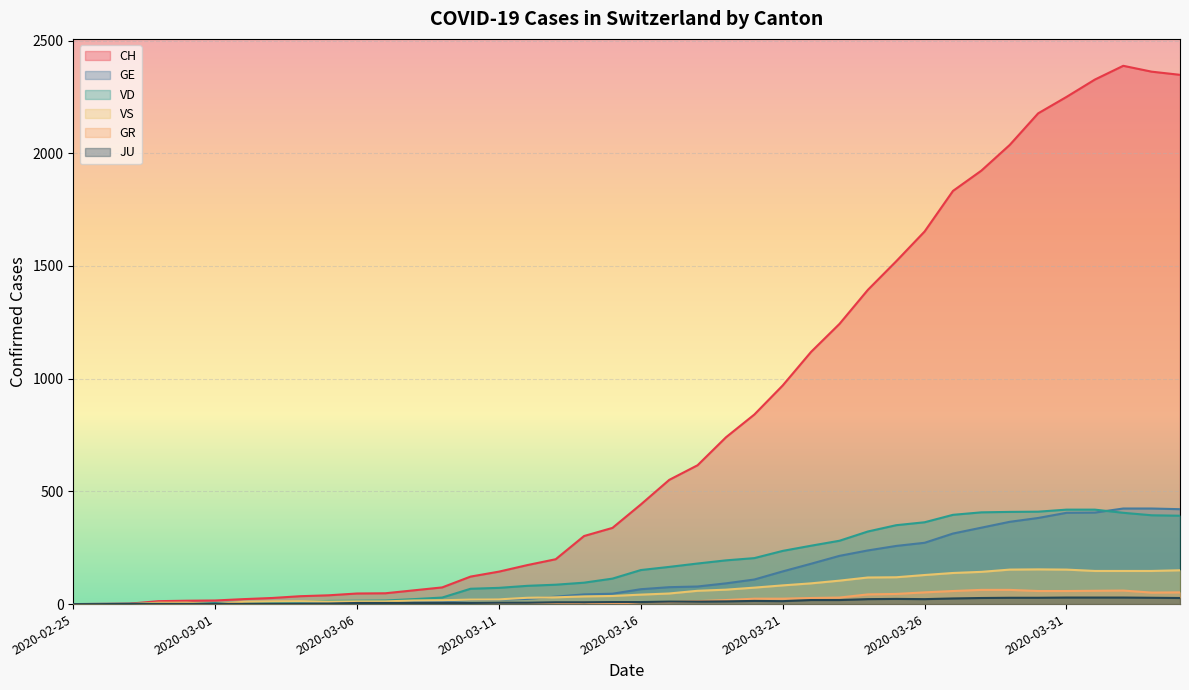

What position from the right is 2020-04-02?

3